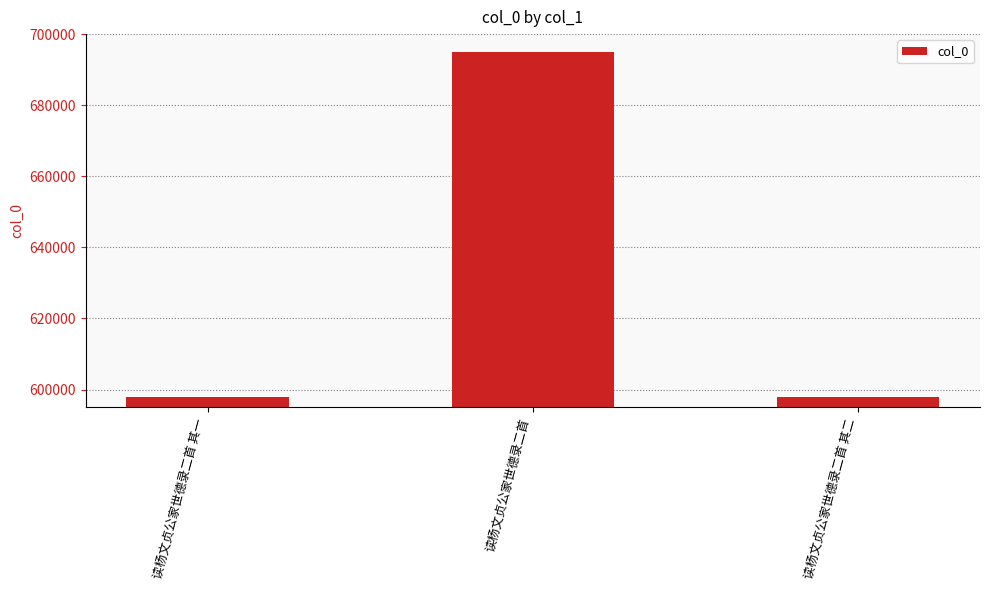

What is the sum of the values at 读杨文贞公家世德录二首 and 读杨文贞公家世德录二首 其二?

1292827